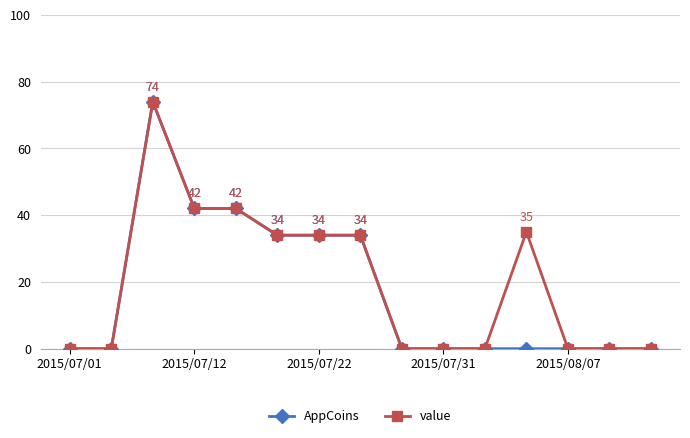

Reading right to left, what are all the values shown in this chart?

AppCoins: 0	0	0	0	0	0	0	34	34	34	42	42	74	0	0
value: 0	0	0	35	0	0	0	34	34	34	42	42	74	0	0